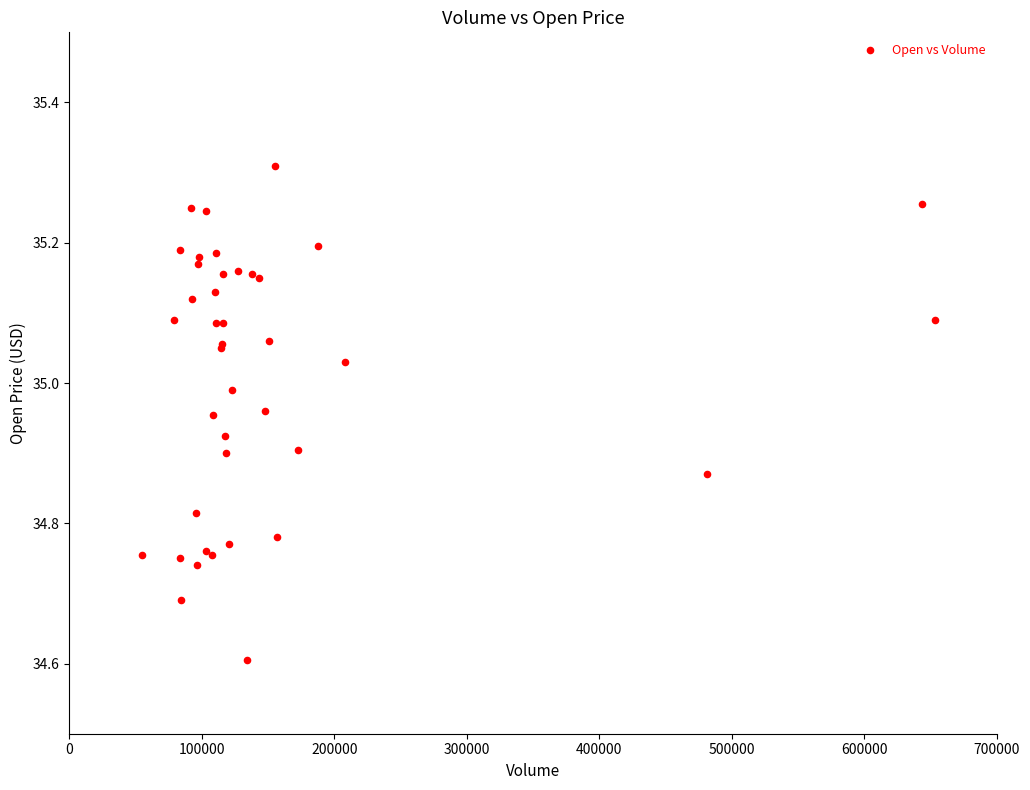

What Y value in the scatter plot is closest to 34?

34.6